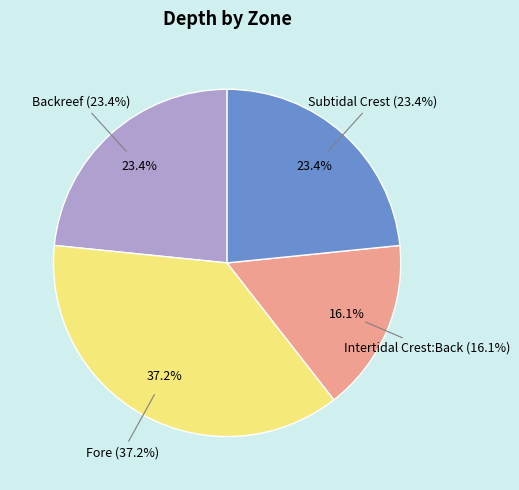

What is the ratio of the value at Subtidal Crest to the value at Fore?

0.6